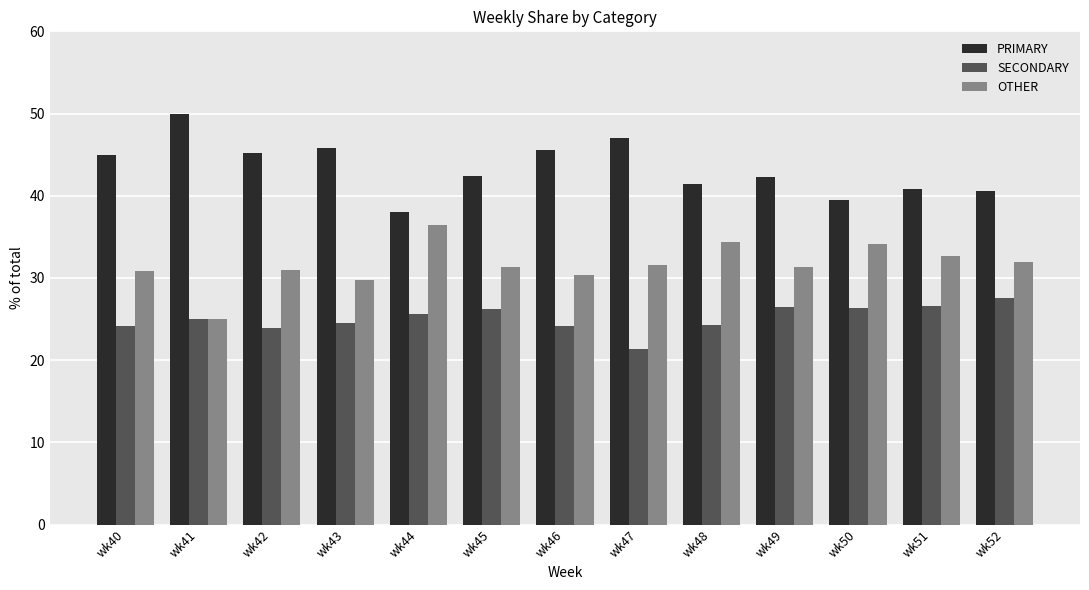

How many bars are there in each group?

3